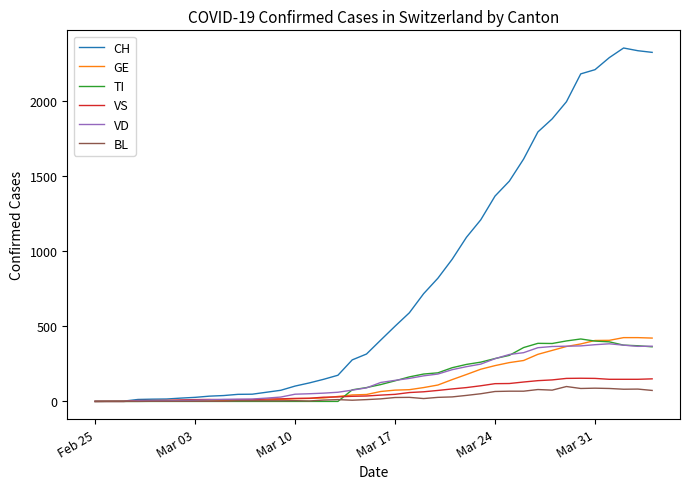

Which series has the largest total across all categories?

CH